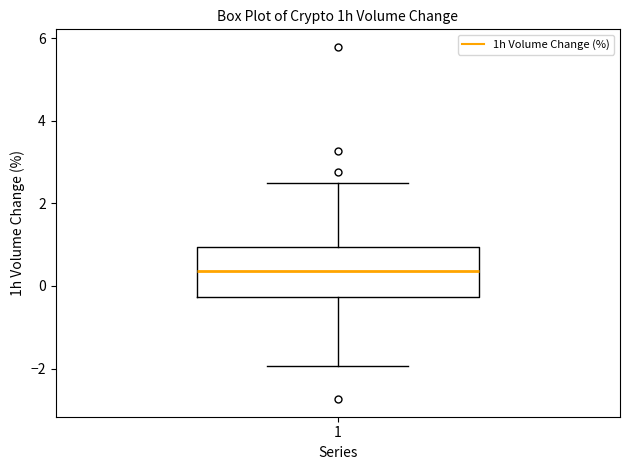

Read this box plot against the y-axis: the position of the median line, the range covered by the box, and the ends of both whiskers. The values are not printed on the chart, so give them approximately, as read against the axis.

median 0.4, box -0.2 to 1.0, whiskers -2.0 to 2.6